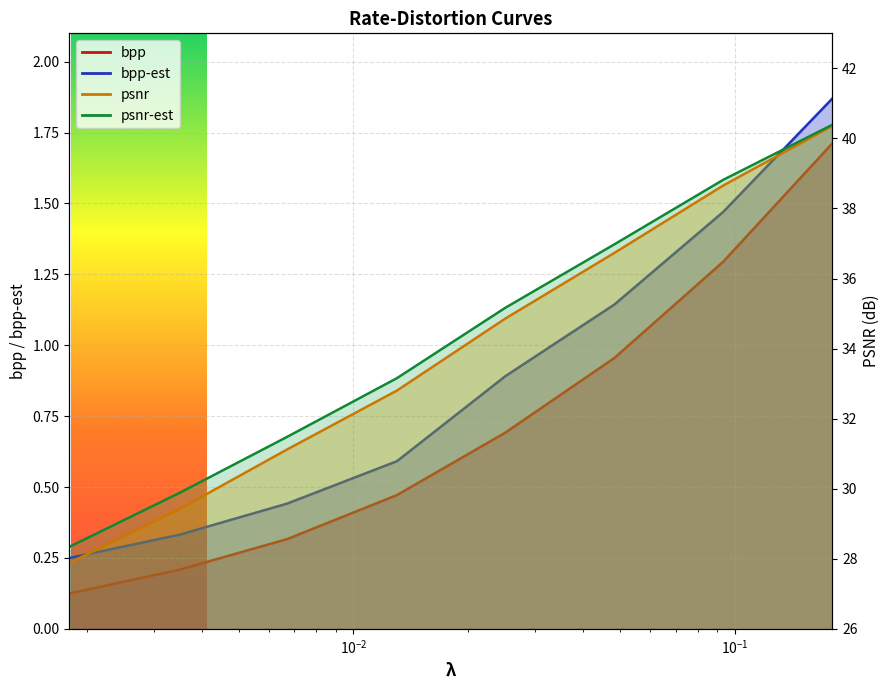

What are all the series names shown in the legend?

bpp, bpp-est, psnr, psnr-est